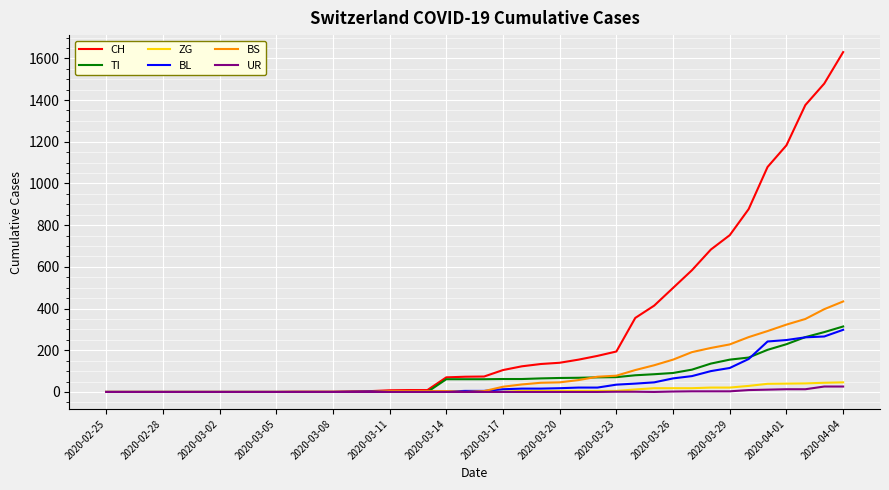

Which series has the largest total across all categories?

CH